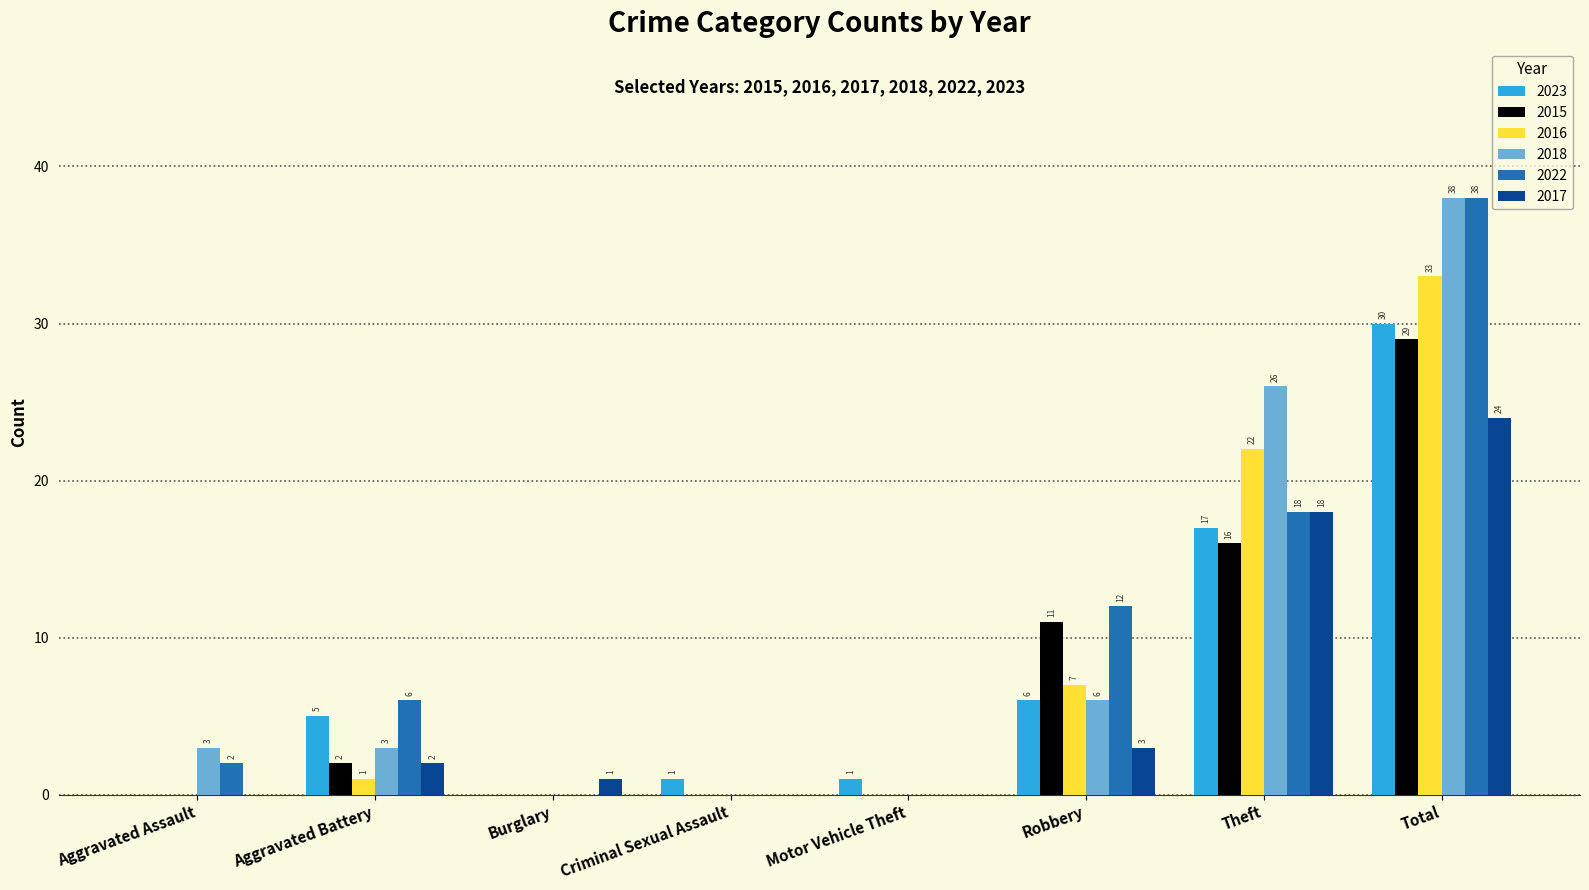

At which label is 2018 closest to 19?

Theft